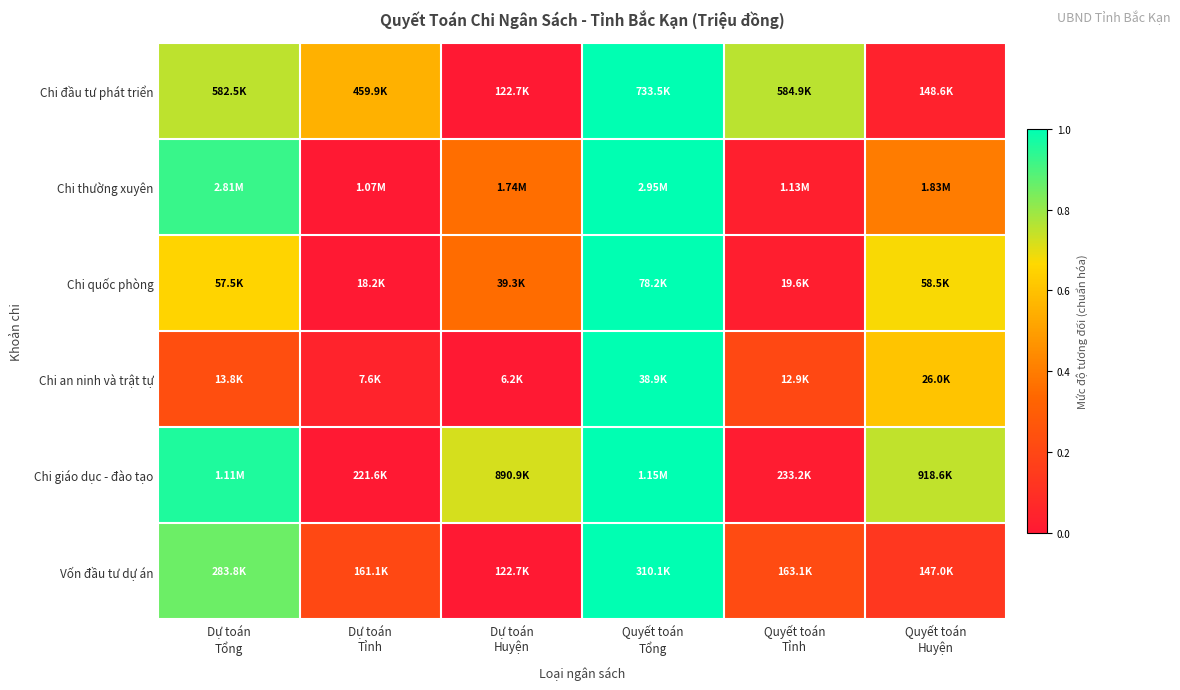

At how many categories does at least one series exceed 0?

6